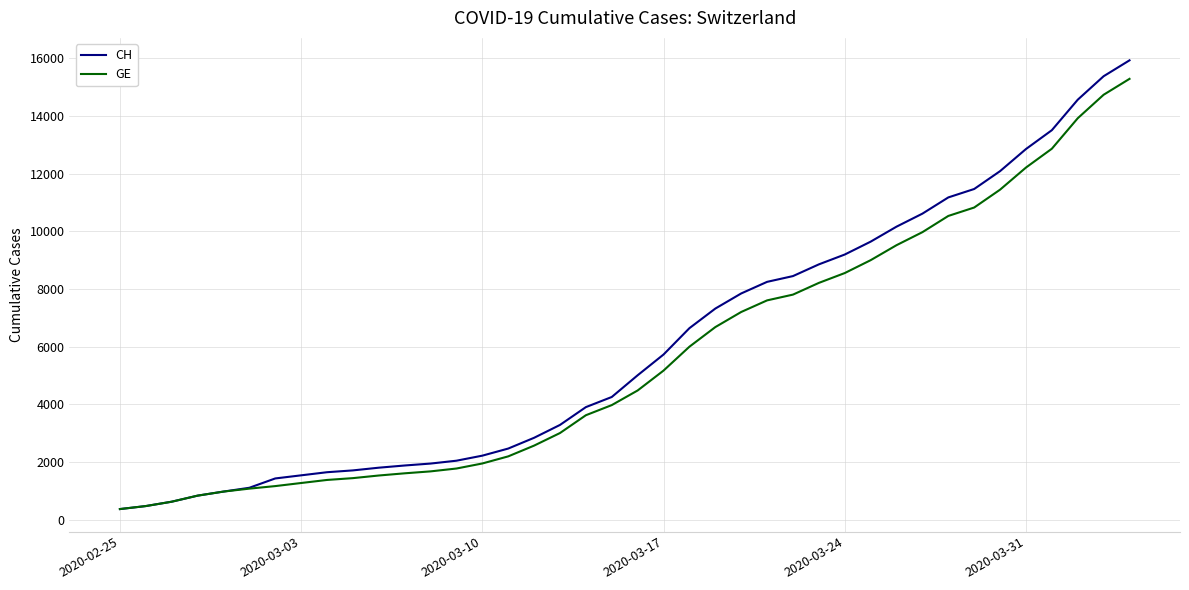

What is the maximum value for GE?

15284